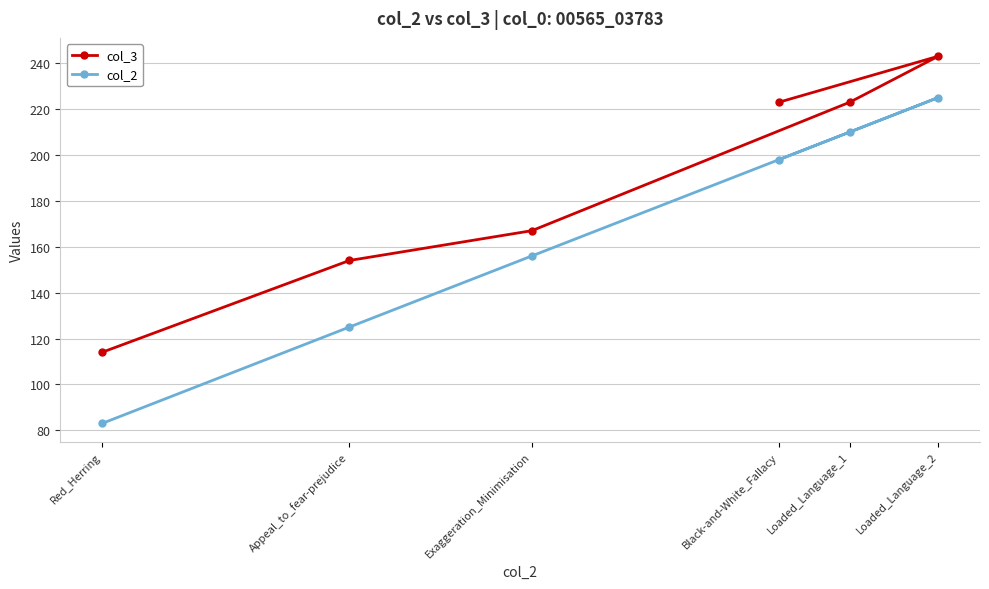

True or false: col_2 and col_3 cross at least once.

False